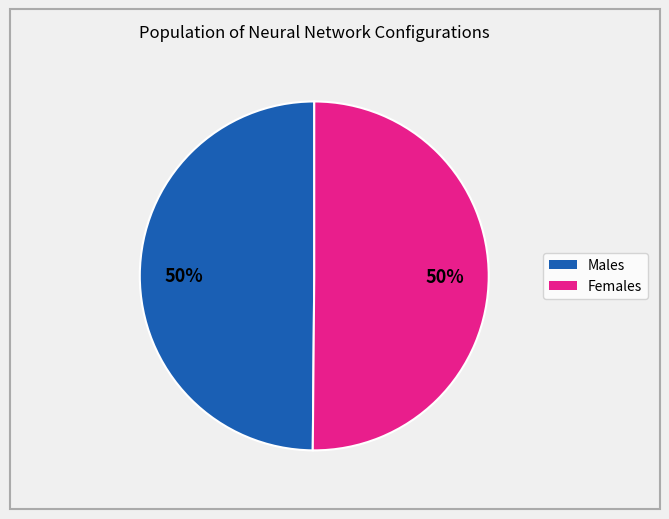

To the nearest percent, what is the average slice percentage?

50%